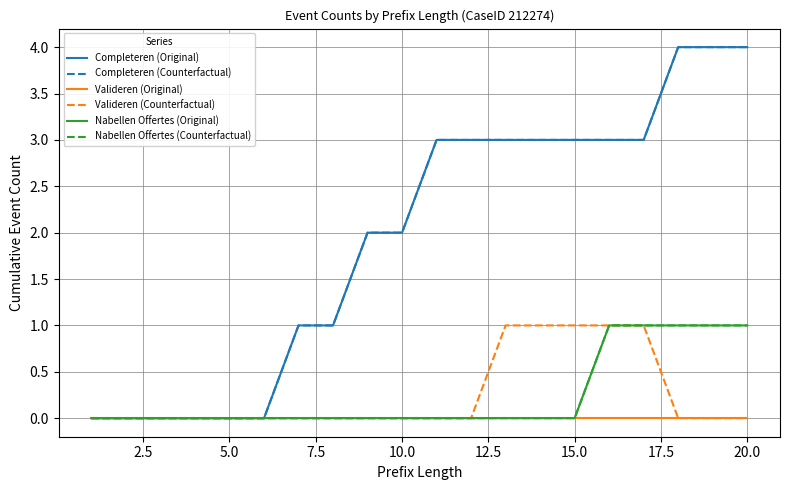

Is this an area chart (filled region under the line)?

No